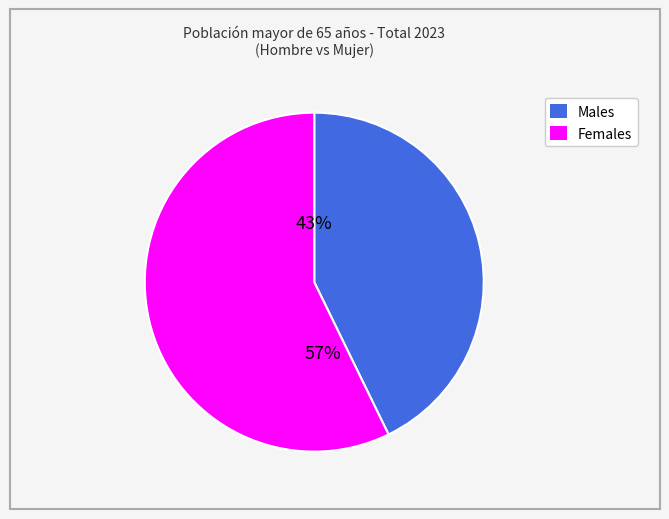

Is there a majority slice in this chart?

Yes